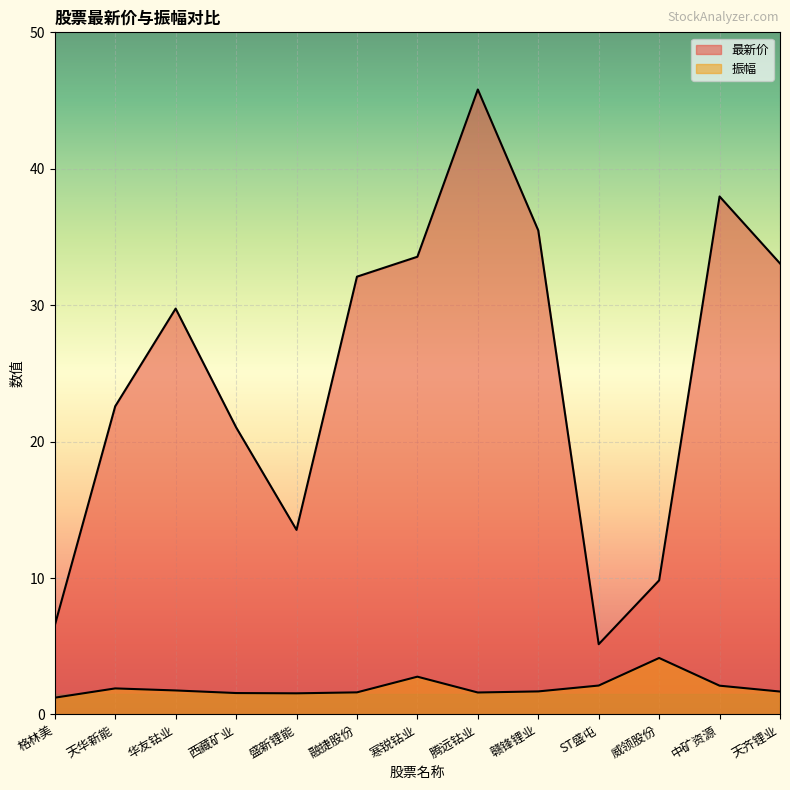

What position from the right is 威领股份?

3